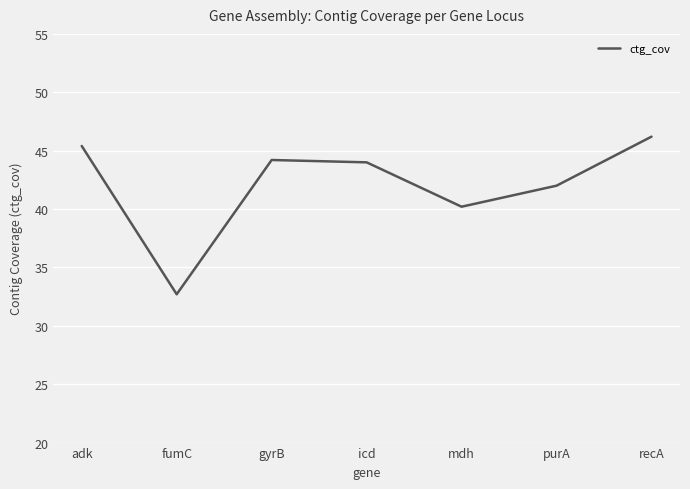

Reading right to left, list all the values displayed in this chart.

46.2	42.0	40.2	44.0	44.2	32.7	45.4